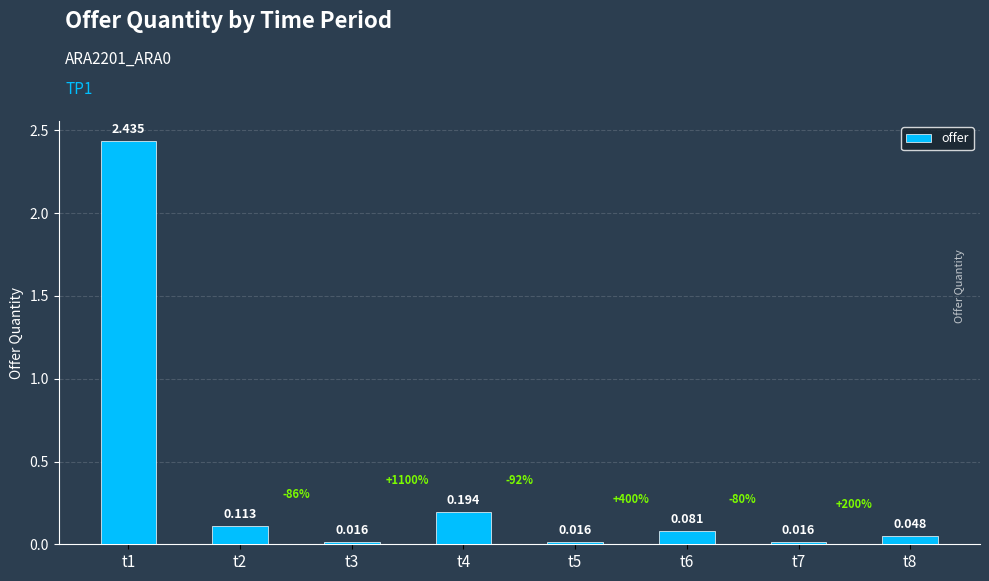

Reading right to left, what are all the values shown in this chart?

t8=0.0	t7=0.0	t6=0.1	t5=0.0	t4=0.2	t3=0.0	t2=0.1	t1=2.4